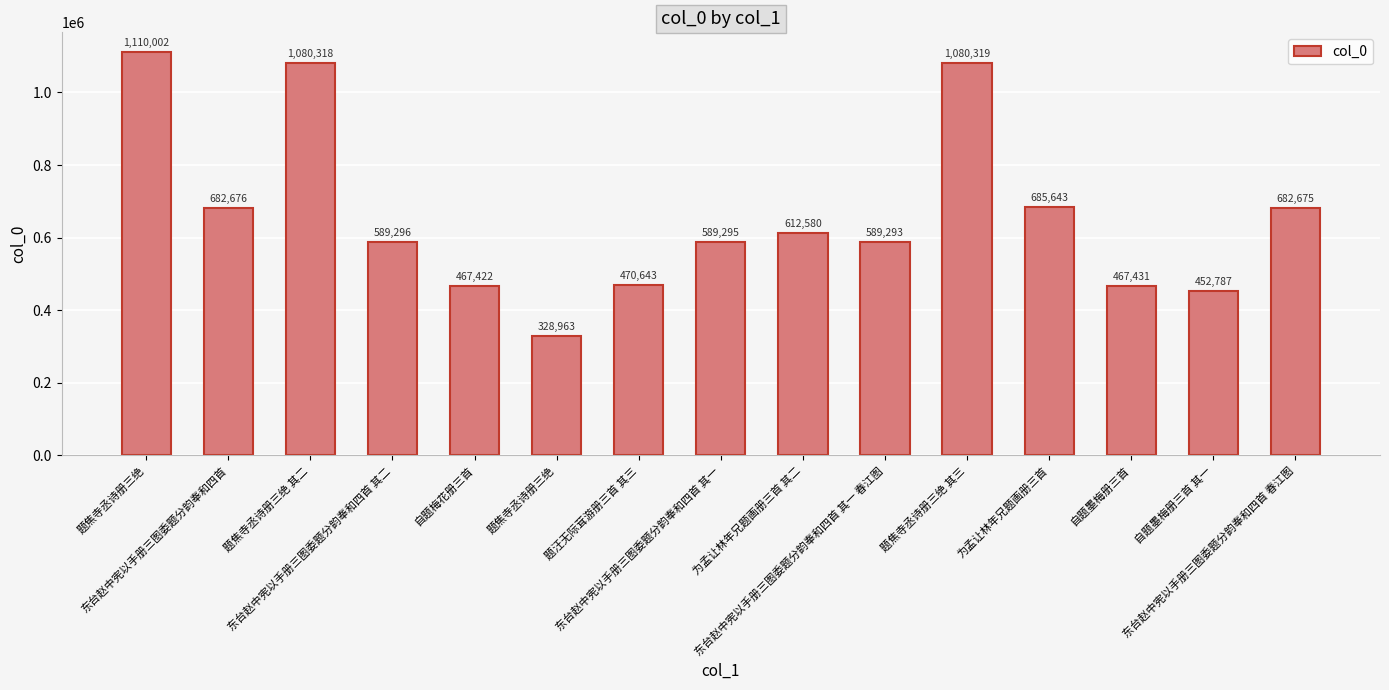

How many bars are there in total?

15